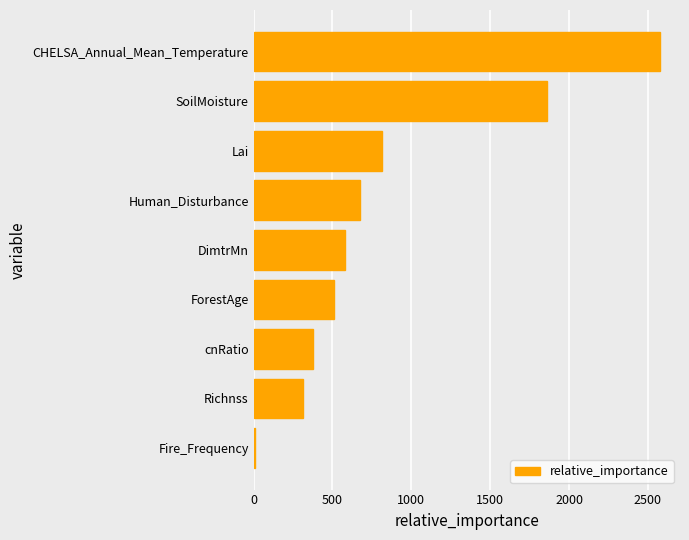

What is the sum of all values?

7705.1